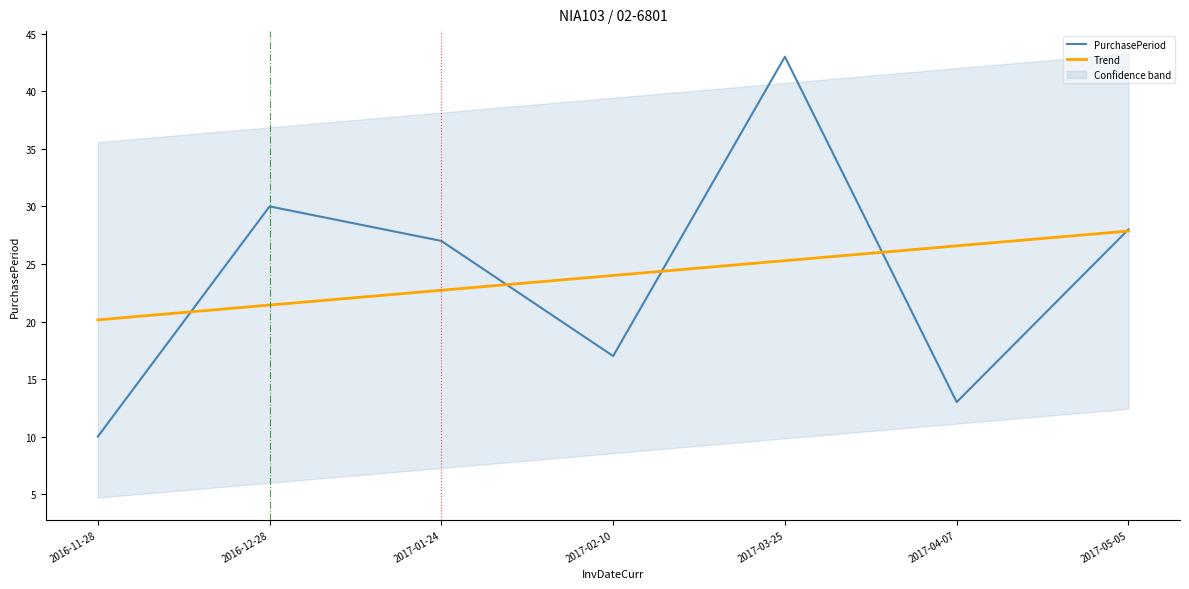

Read the Trend value at 2016-11-28.

20.1